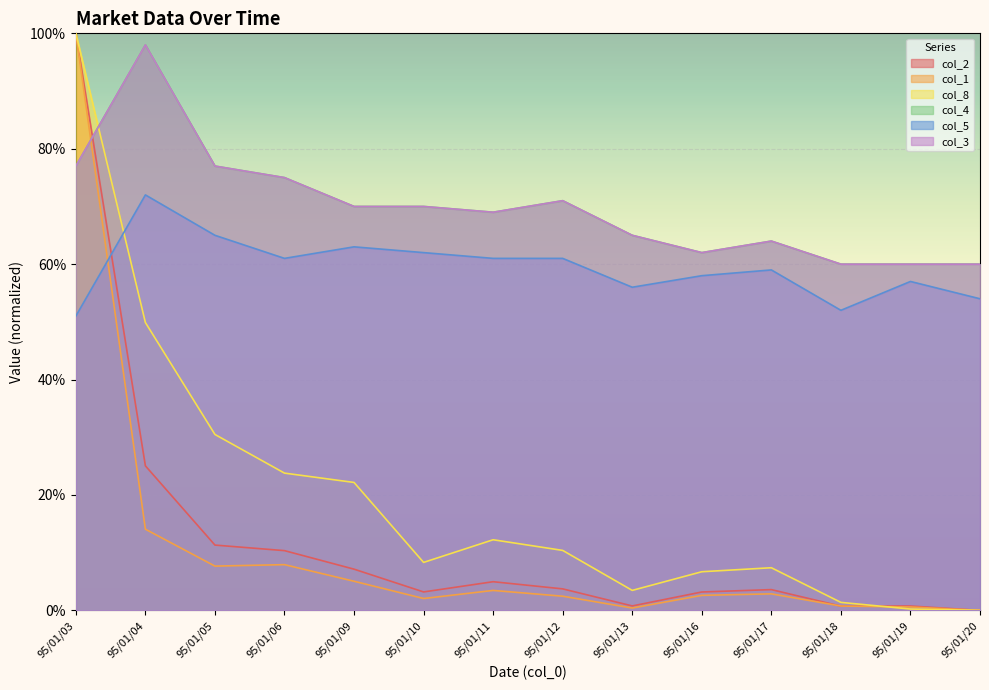

What is the minimum value for col_4?

0.6